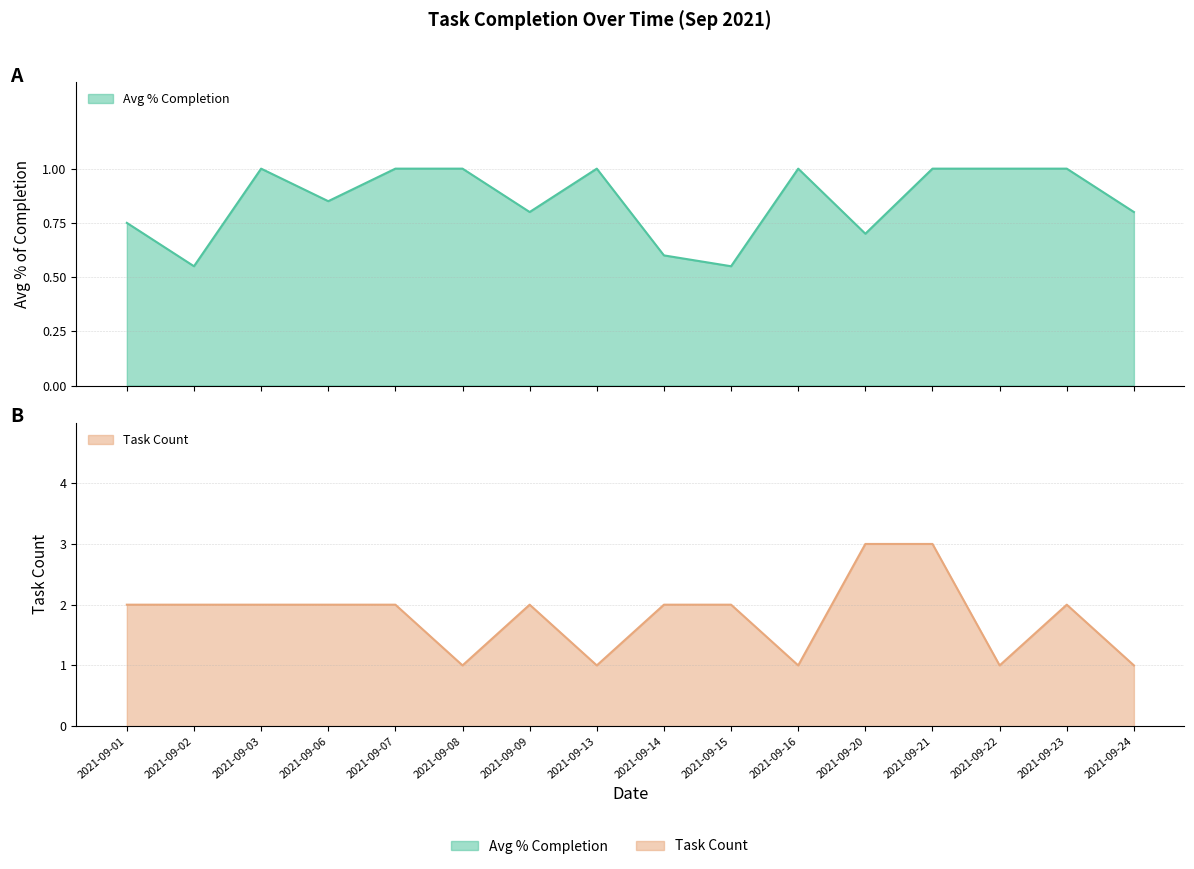

What is the value of the Avg % Completion point at the 6th from the left?

1.0